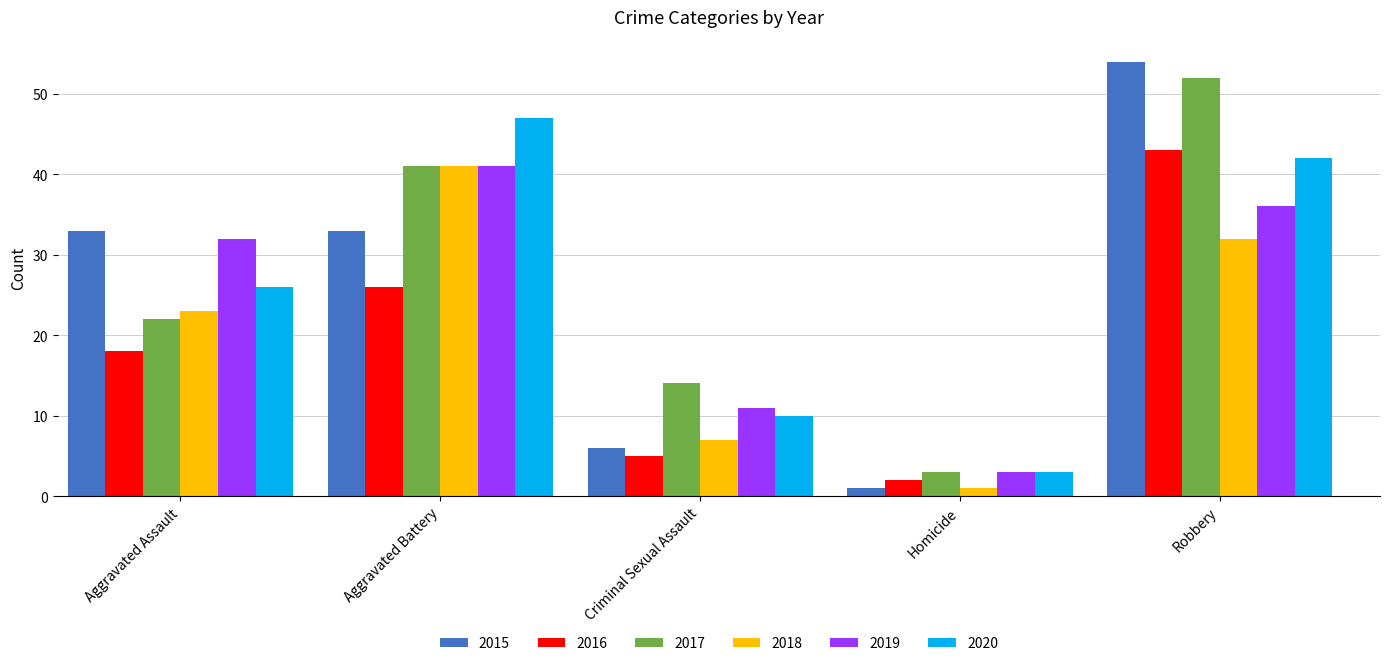

Rank the categories by 2019 value from lowest to highest.

Homicide, Criminal Sexual Assault, Aggravated Assault, Robbery, Aggravated Battery